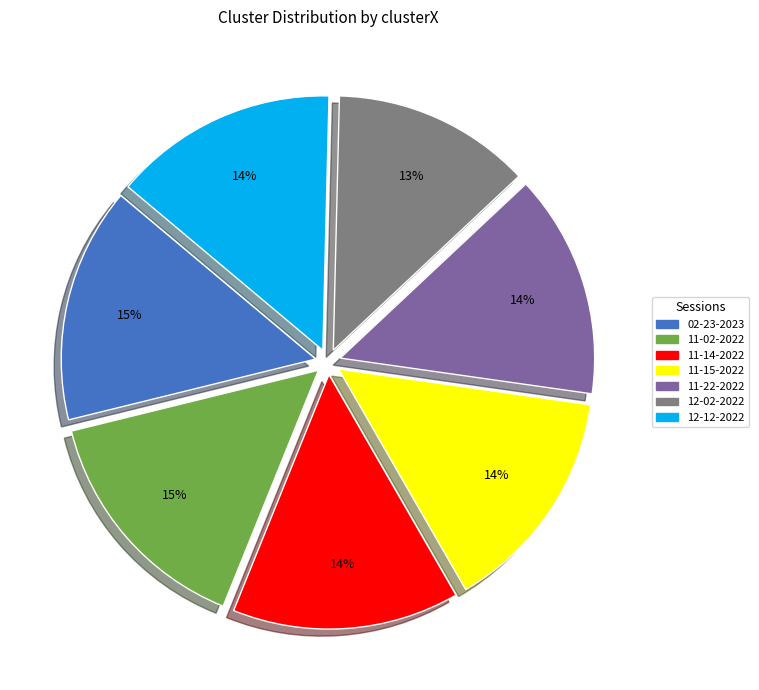

Approximately how many times larger is the value at 12-12-2022 compared to 11-14-2022?

1.0